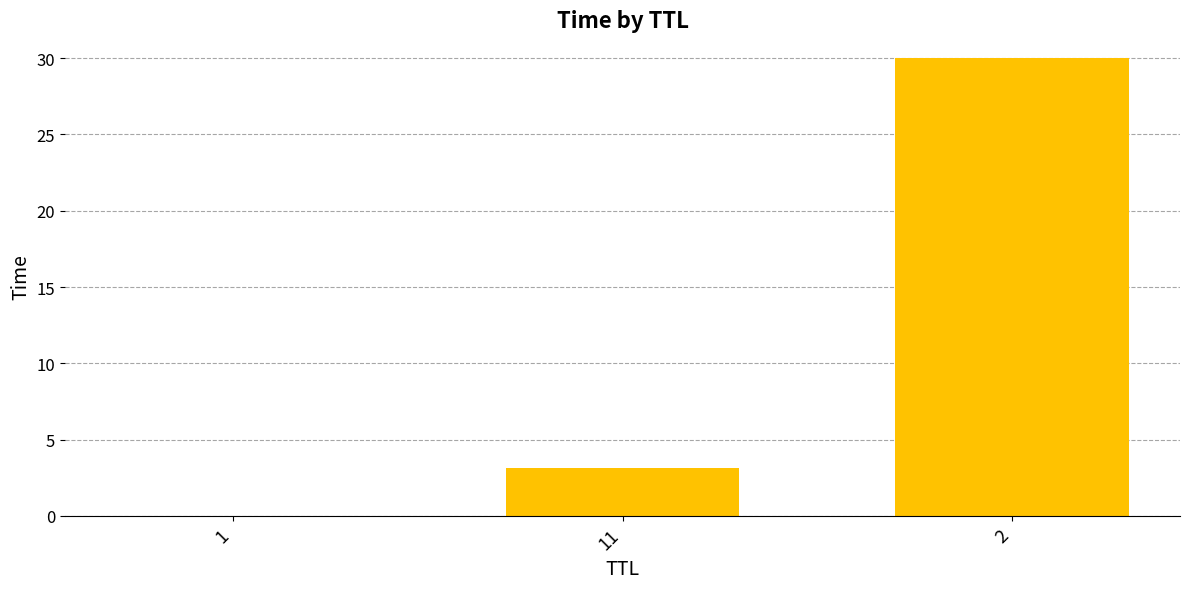

How many values exceed 3?

2